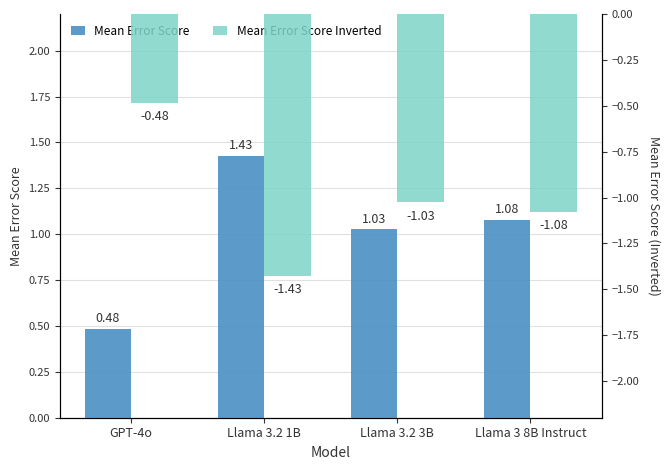

Reading left to right, what are all the values shown in this chart?

Mean Error Score: 0.5	1.4	1.0	1.1
Mean Error Score Inverted: -0.5	-1.4	-1.0	-1.1